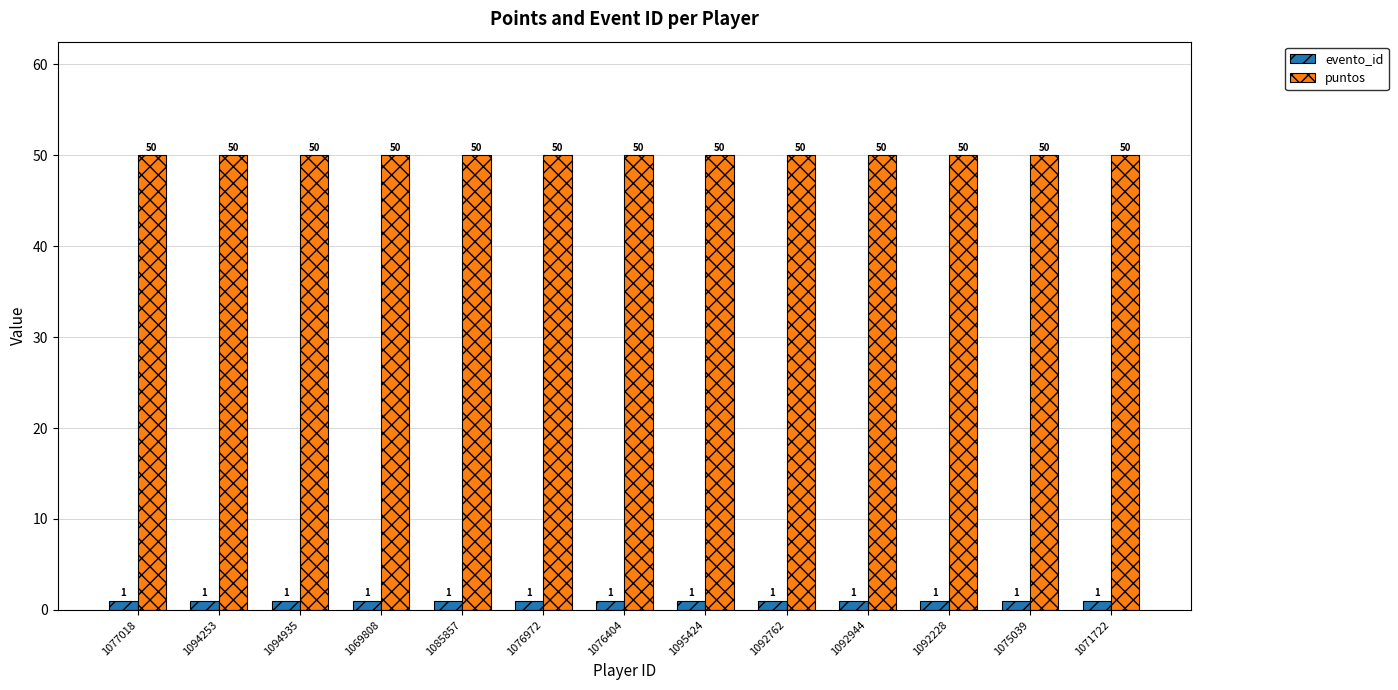

Is it true that puntos equals 50 at 1094935?

True